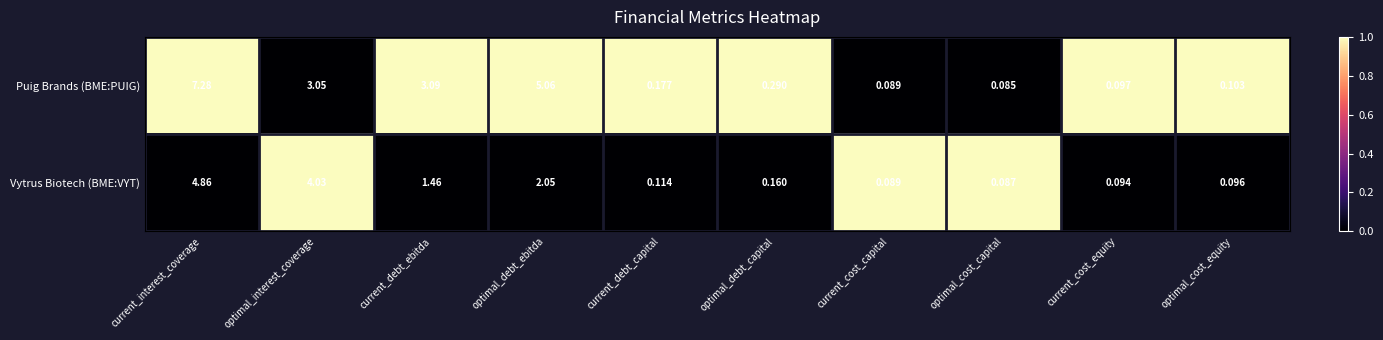

At which category is the sum across all series the highest?

current_interest_coverage